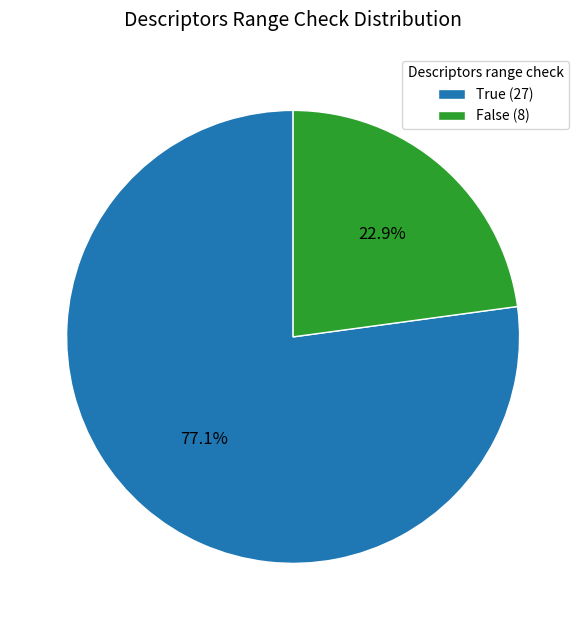

How many slices are in this pie chart?

2